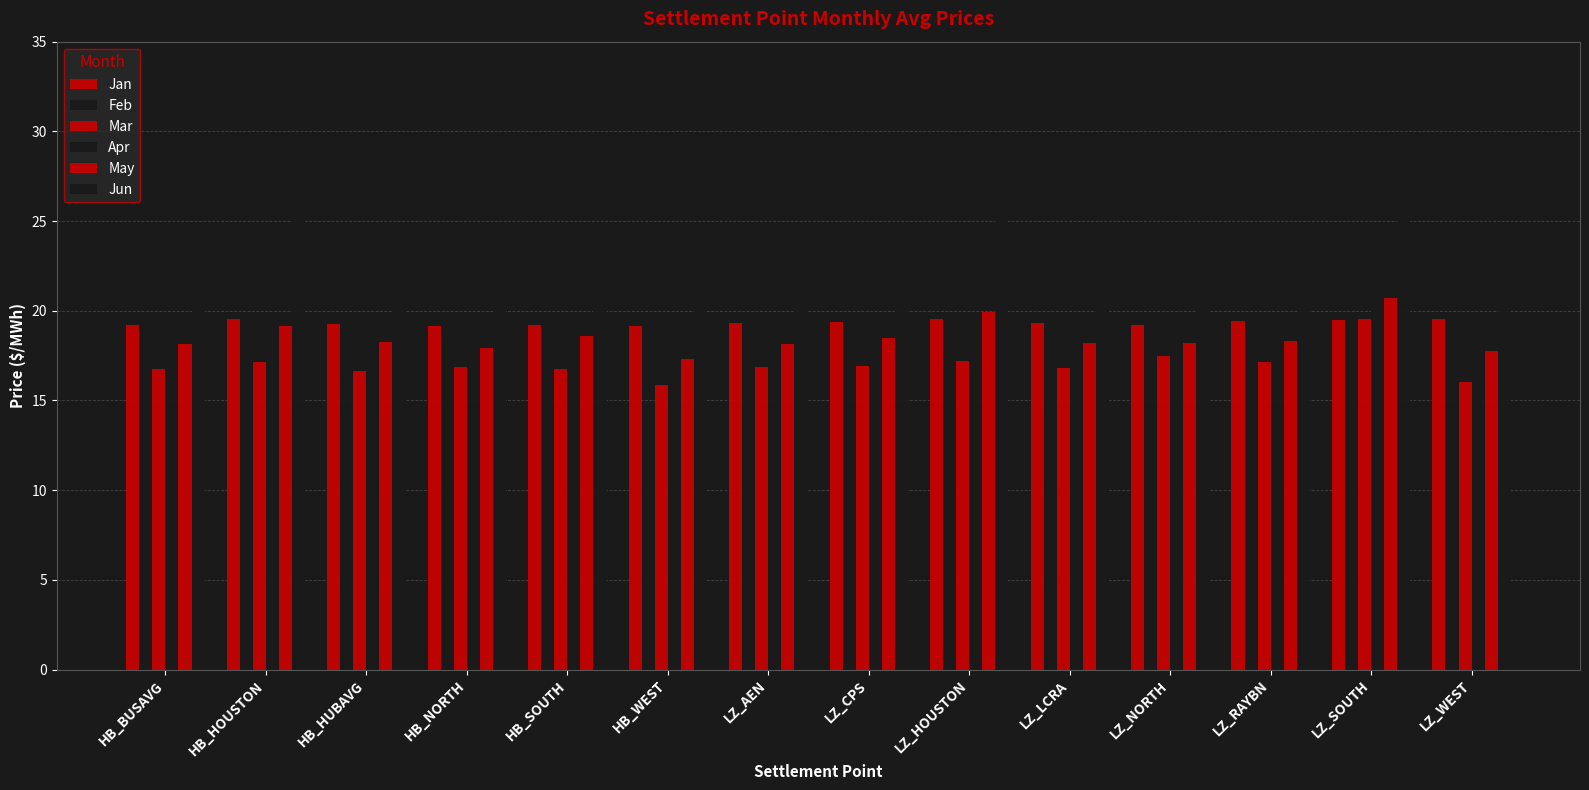

Reading left to right, list all the values displayed in this chart.

Jan: 19.2	19.6	19.3	19.1	19.2	19.1	19.3	19.4	19.6	19.3	19.2	19.4	19.5	19.5
Feb: 15.3	15.5	15.3	15.3	15.3	15.0	15.4	15.5	15.5	15.5	15.5	15.4	15.9	15.0
Mar: 16.8	17.1	16.7	16.9	16.8	15.9	16.9	16.9	17.2	16.8	17.5	17.1	19.5	16.0
Apr: 18.3	18.9	18.2	18.4	18.5	16.9	18.3	19.1	19.1	18.4	19.1	18.9	20.7	17.2
May: 18.2	19.2	18.2	17.9	18.6	17.3	18.1	18.5	19.9	18.2	18.2	18.3	20.7	17.7
Jun: 23.9	26.3	24.3	23.2	24.6	23.1	24.2	25.0	29.9	24.2	23.6	23.3	27.5	23.5